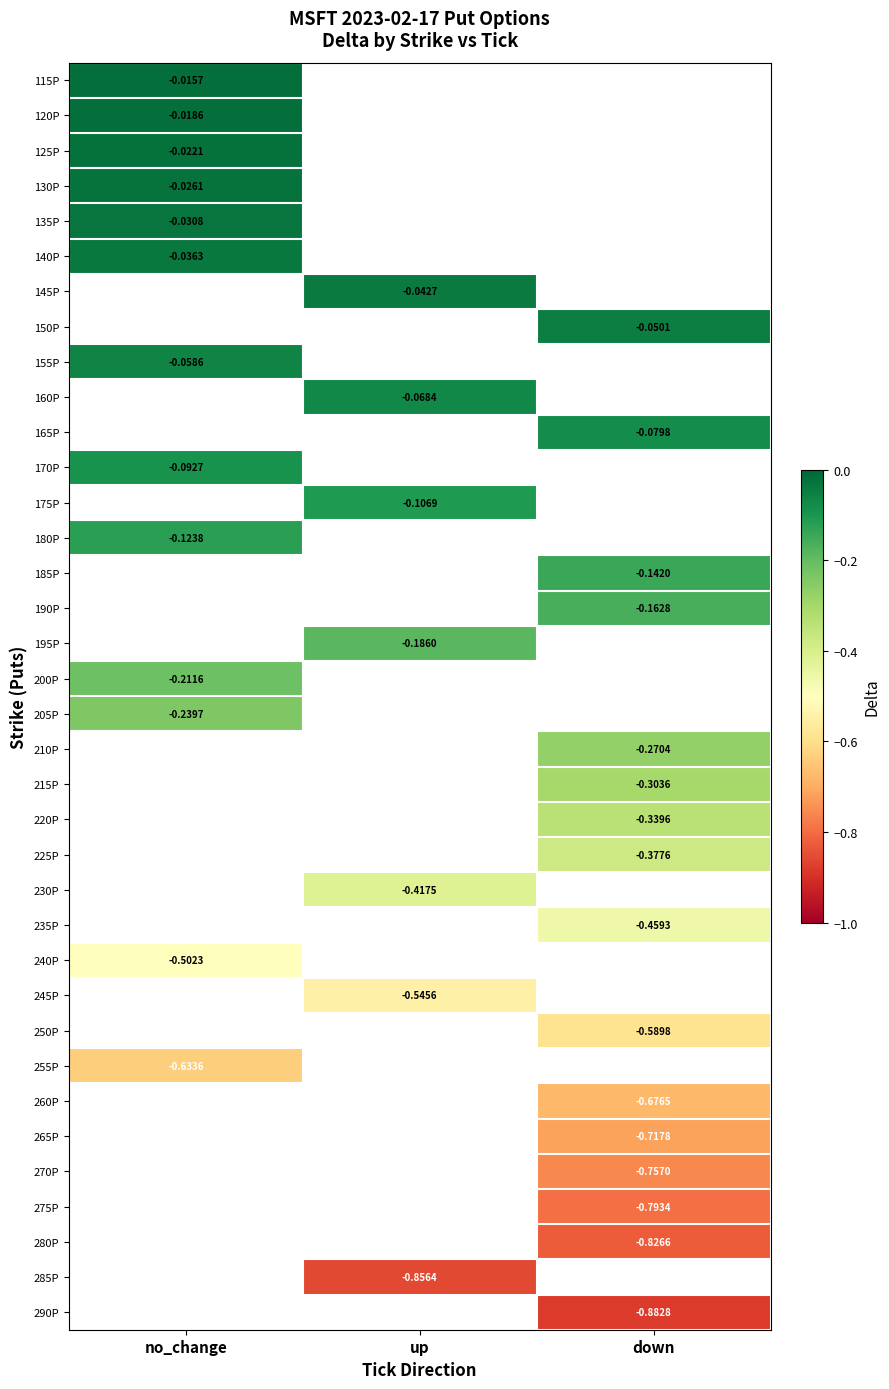

How many distinct data groups are displayed?

36